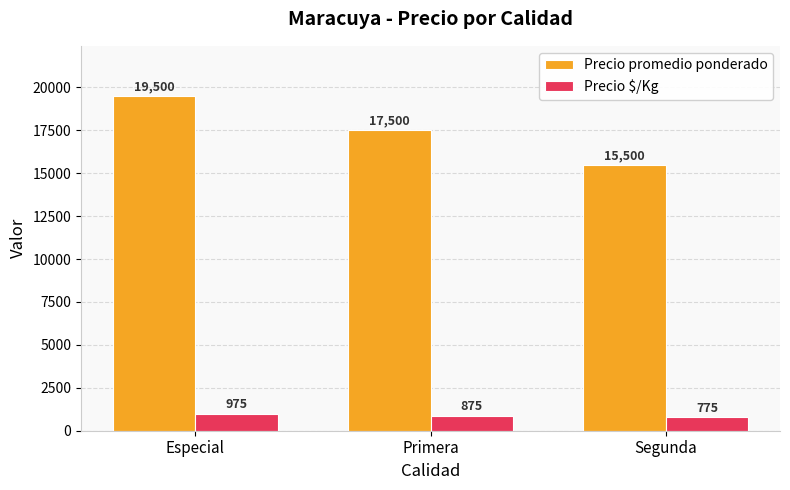

What position from the right is Segunda?

1